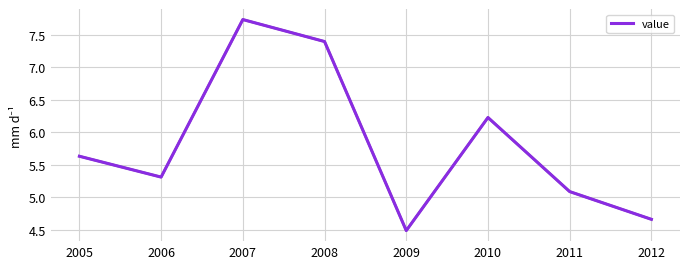

What is the difference between the values at 2007 and 2005?

2.1